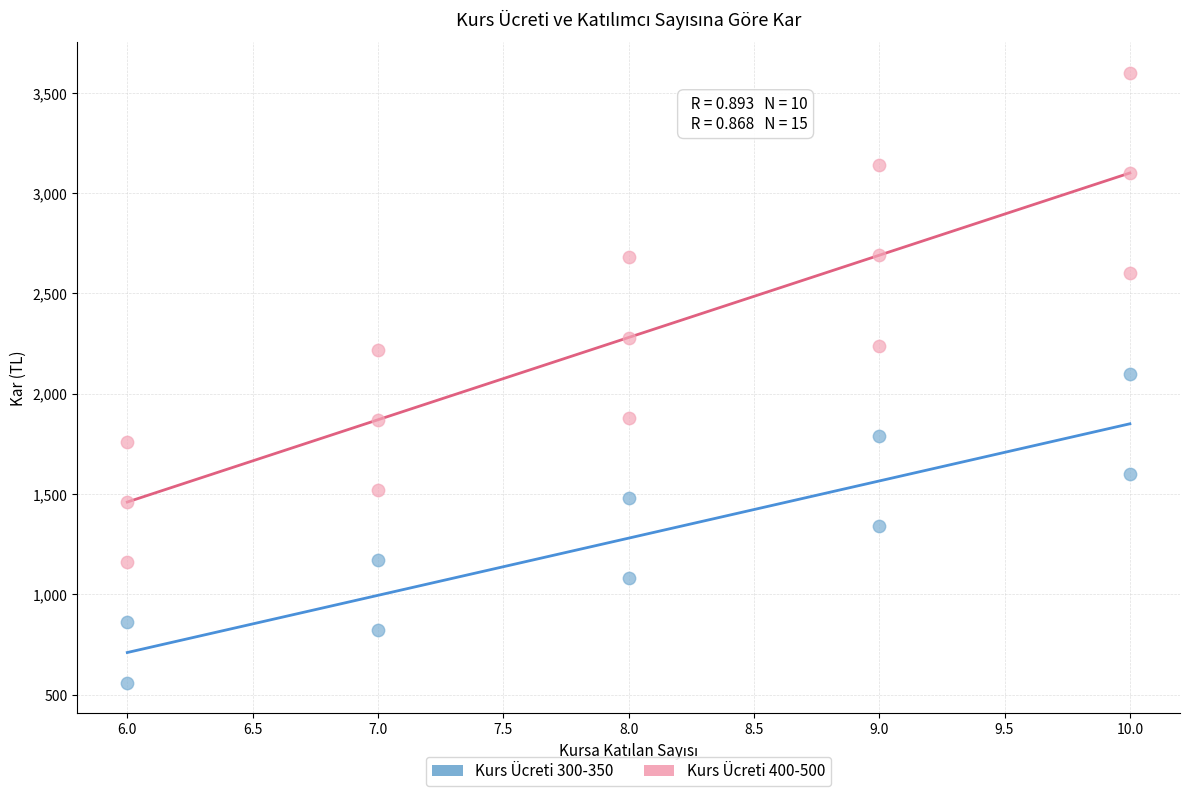

Which series reaches the maximum Y coordinate?

Kurs Ücreti 400-500